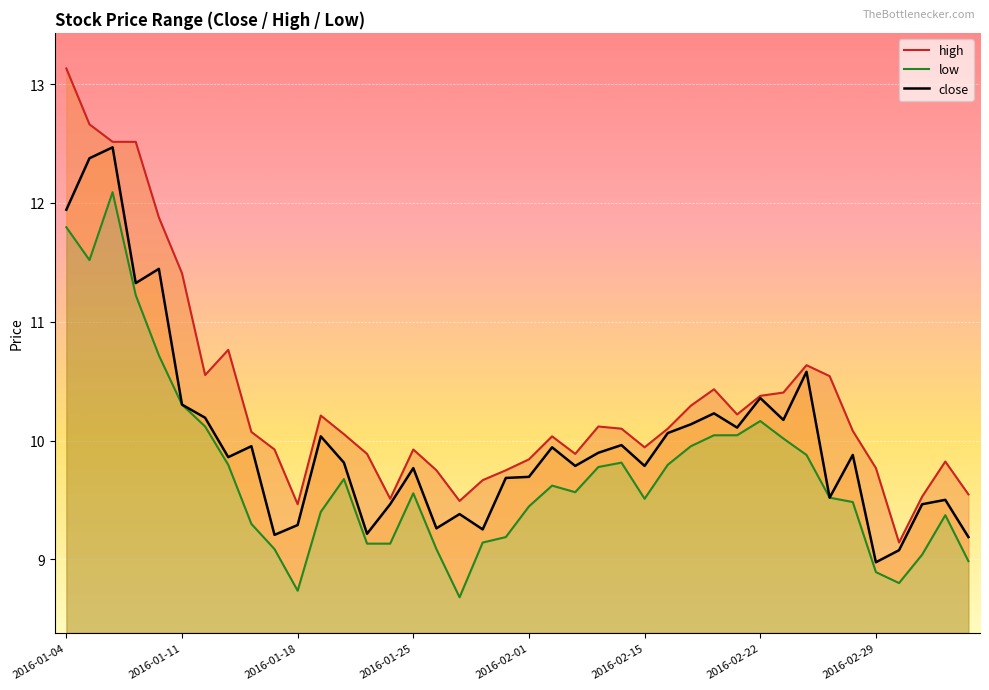

Which series has the largest total across all categories?

high